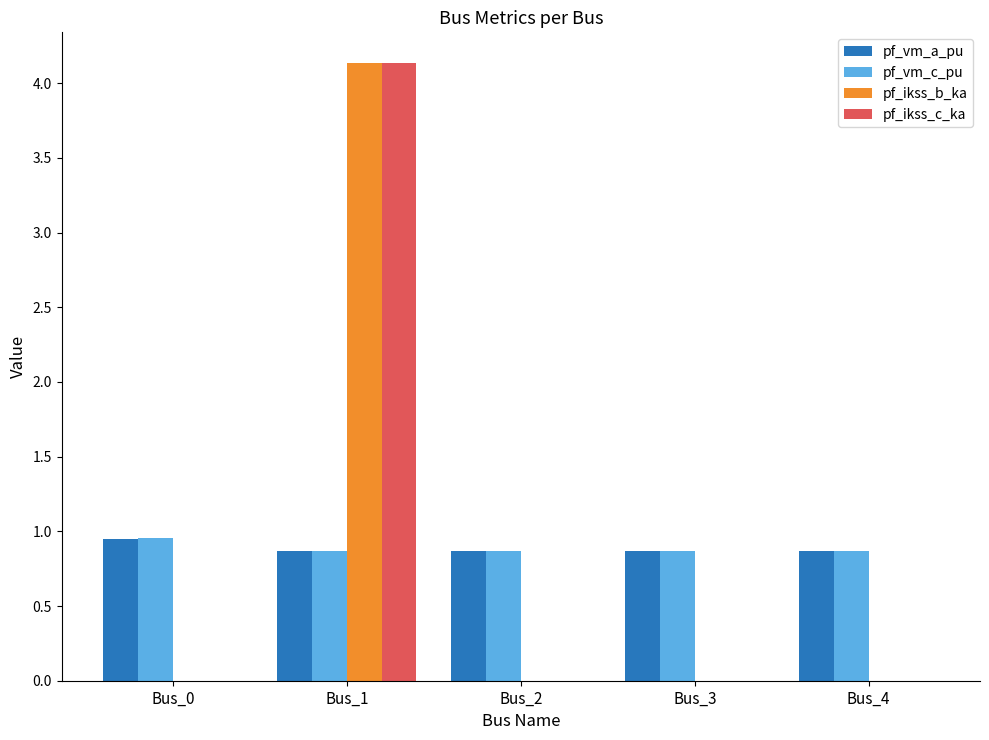

The value of pf_ikss_b_ka at Bus_1 is 6.2. True or false?

False